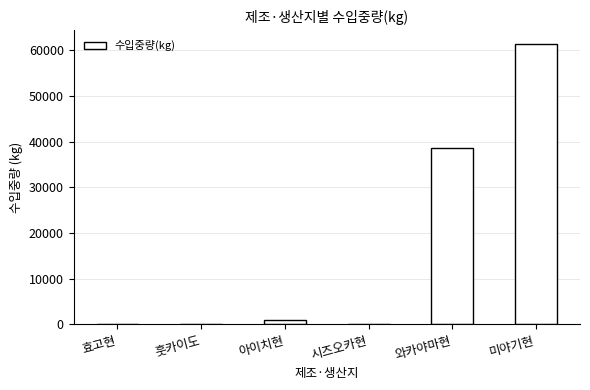

What is the sum of all values?

101205